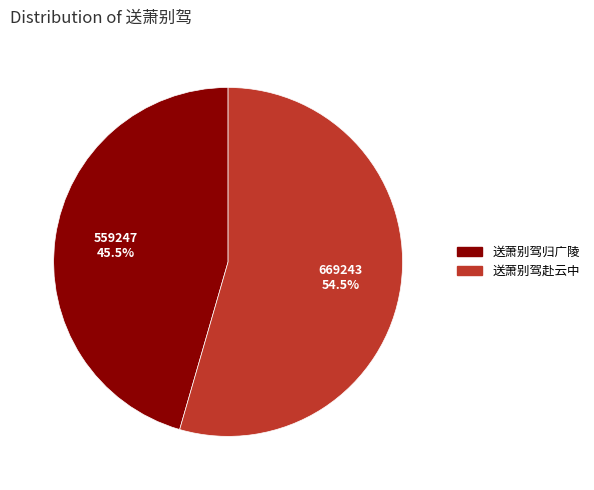

Rank the categories by value from lowest to highest.

送萧别驾归广陵, 送萧别驾赴云中